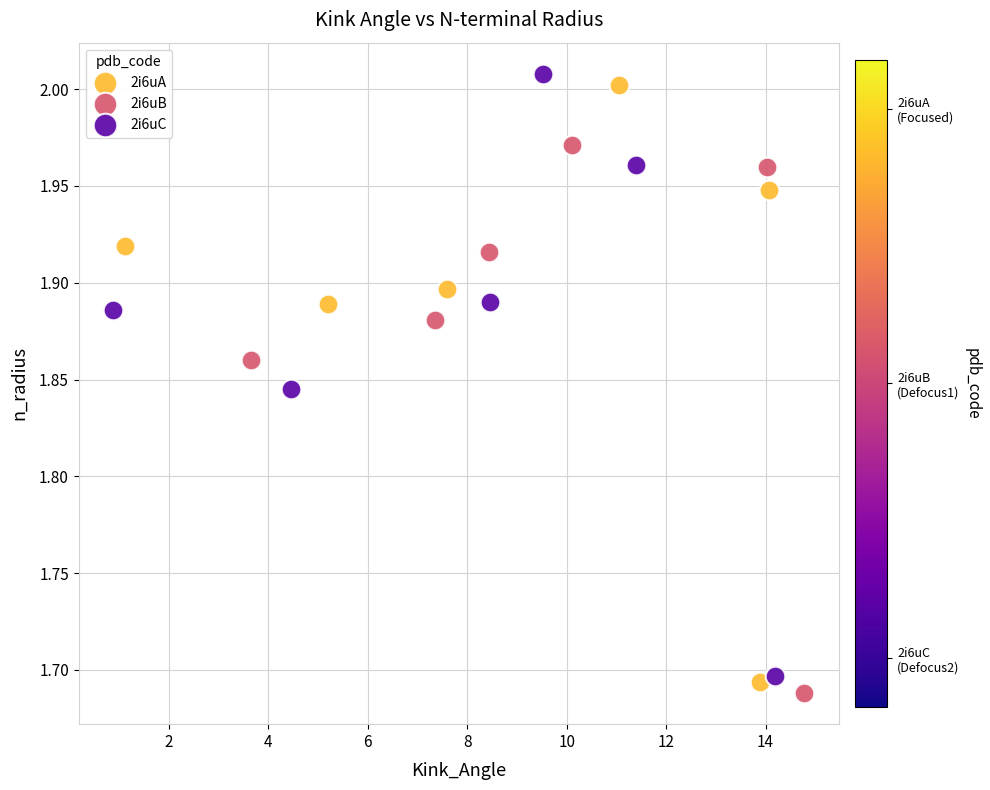

Which series has the widest spread of Y values?

2i6uC